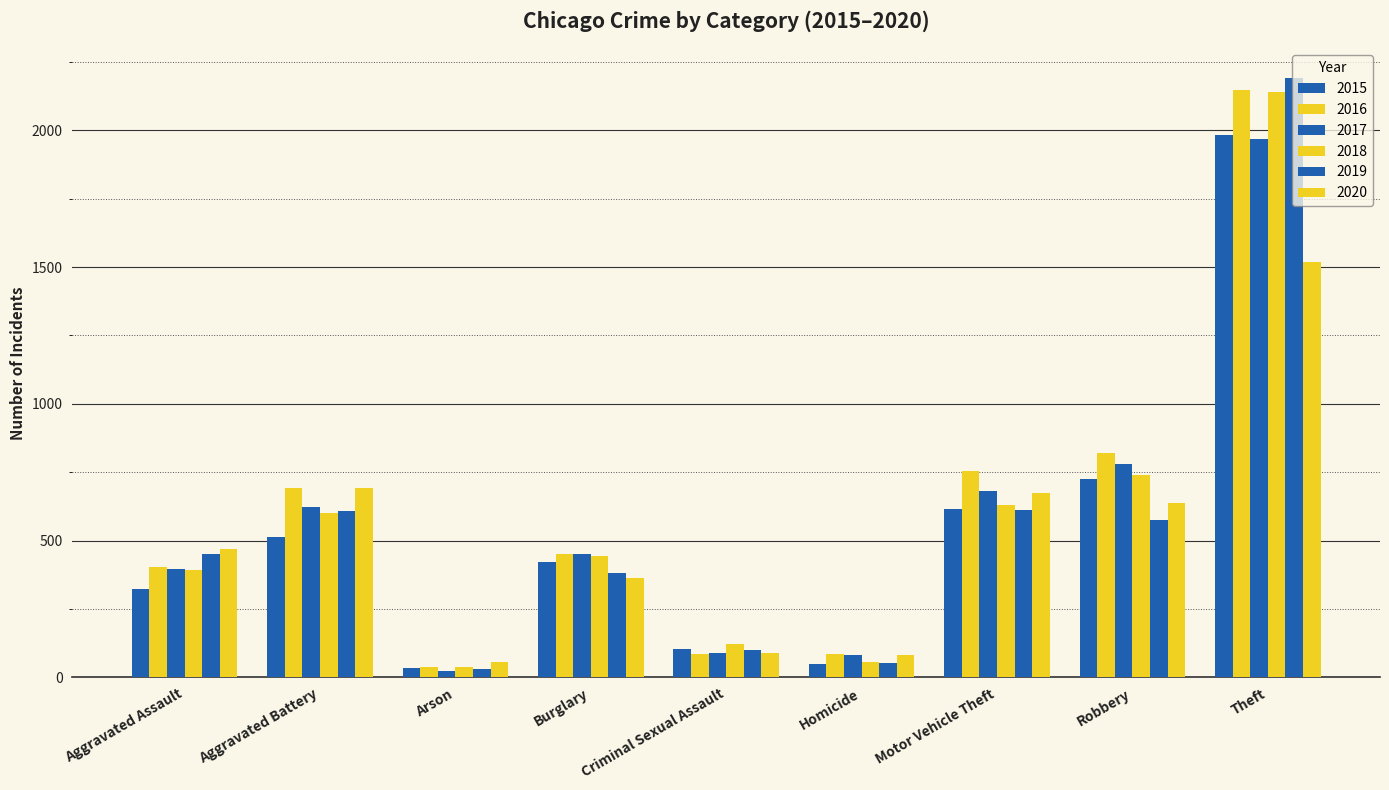

What value does the 2020 series have at Homicide, to the nearest 10?

80